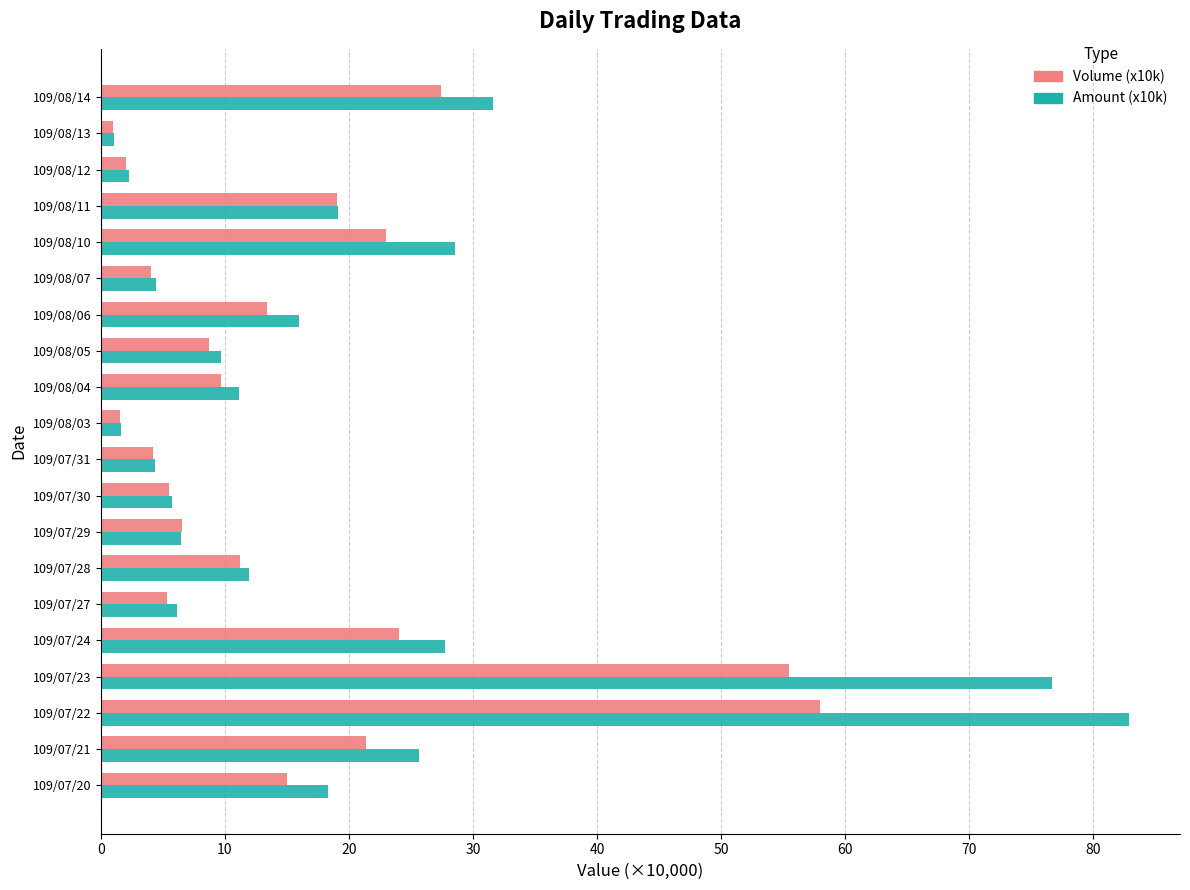

The value of Volume (x10k) at 109/08/04 is 2.3. True or false?

False